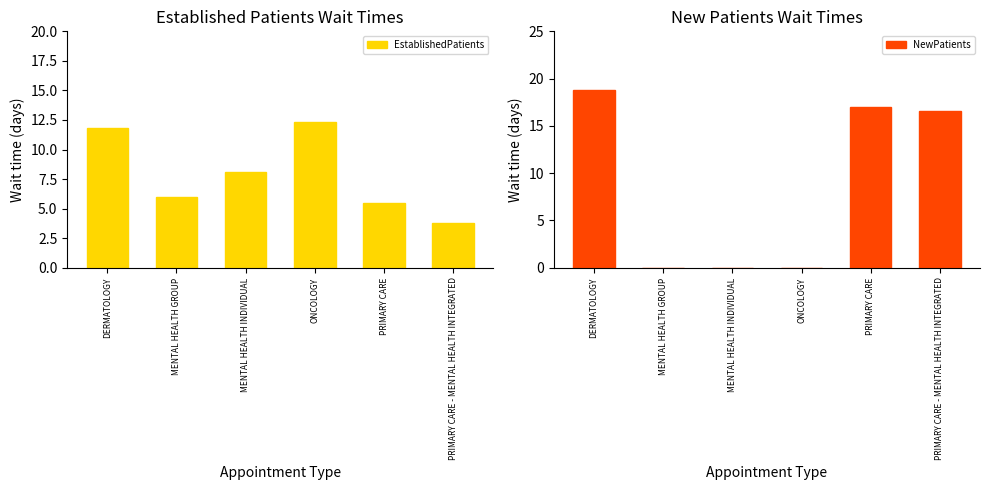

What is the maximum value shown in the chart?

18.8